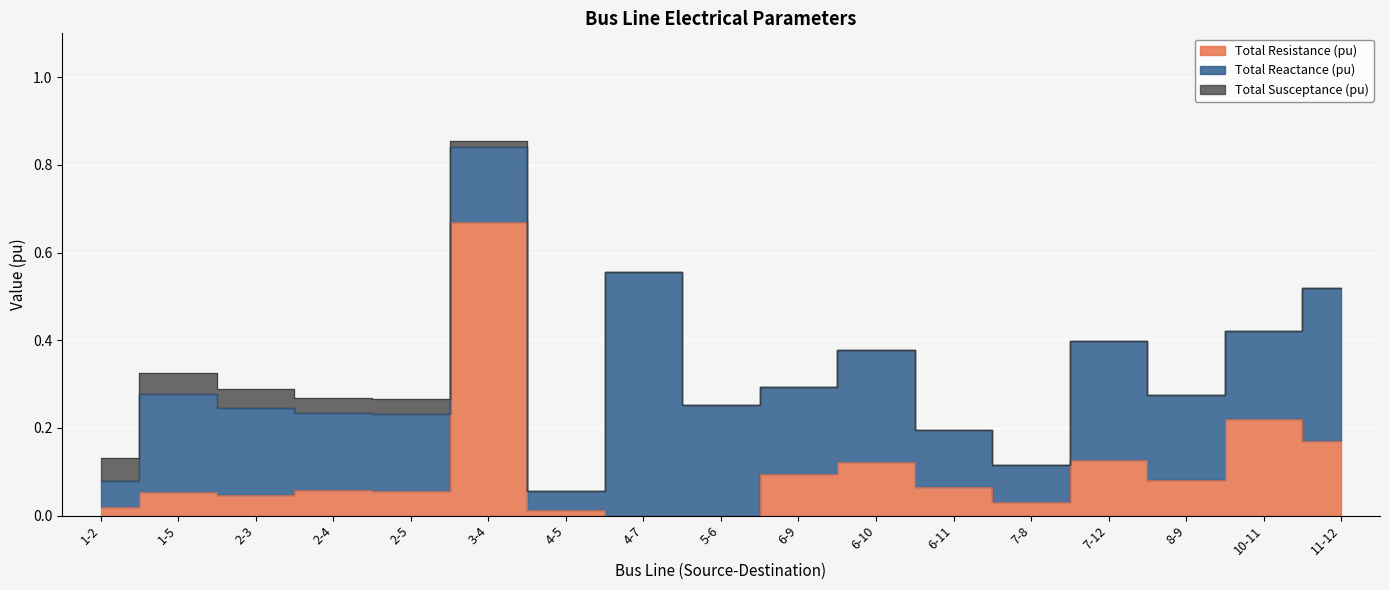

True or false: Total Reactance (pu) and Total Susceptance (pu) cross at least once.

False